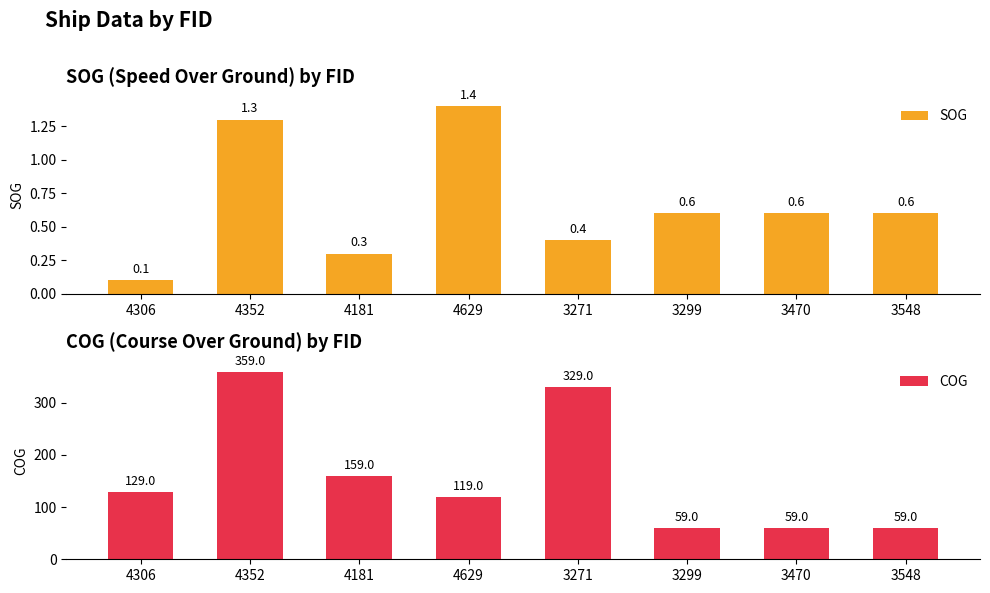

What are all the series names shown in the legend?

SOG, COG